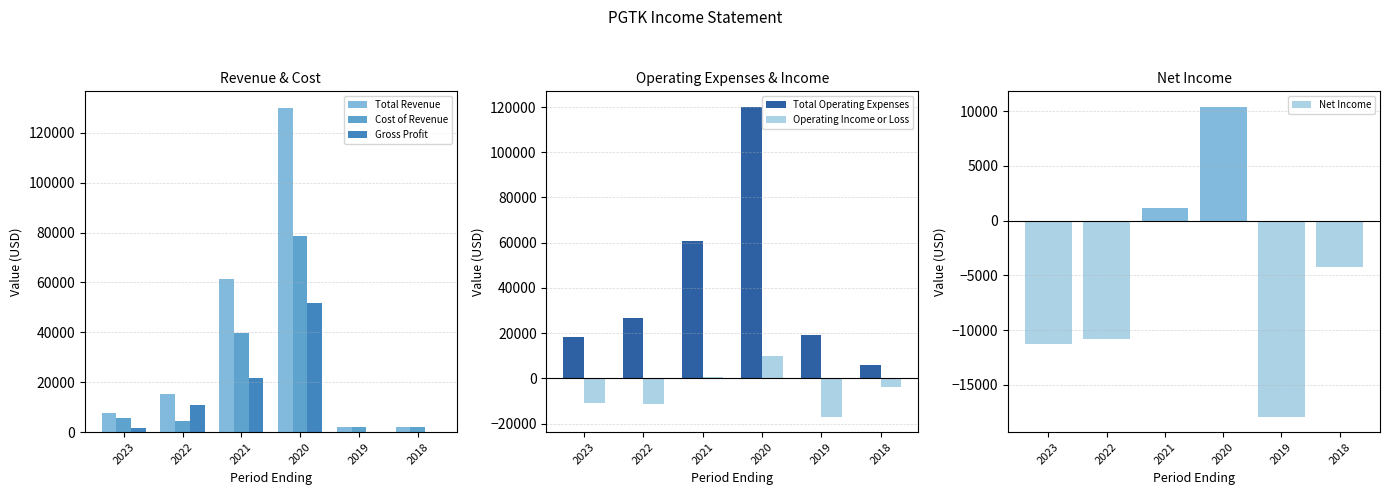

True or false: Operating Income or Loss has a value of -23163 at 2019.

False